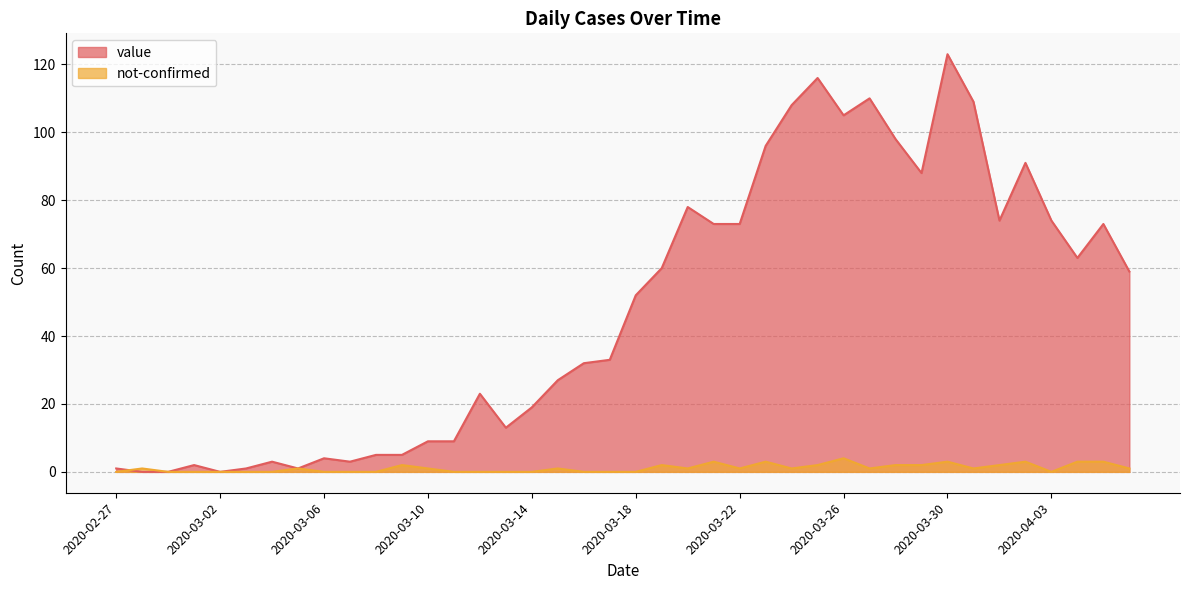

Which series has the widest spread of values?

value